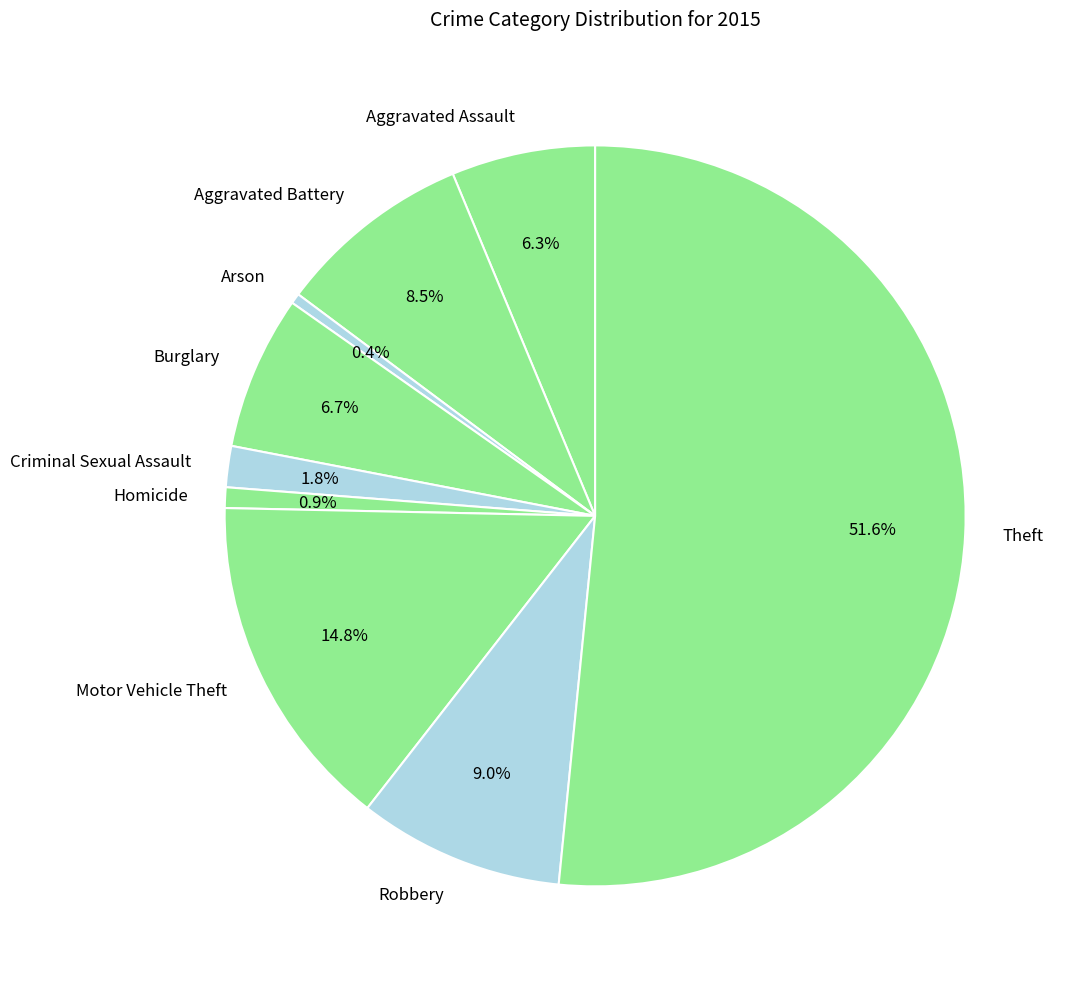

Which slice is the largest?

Theft